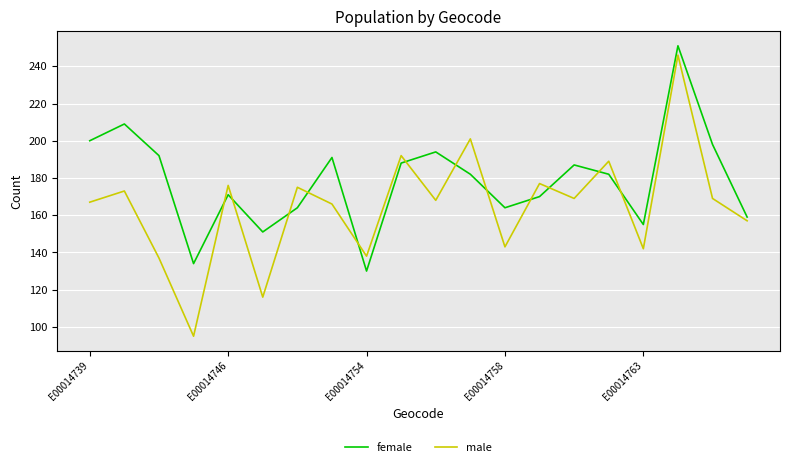

How many lines are shown in the chart?

2